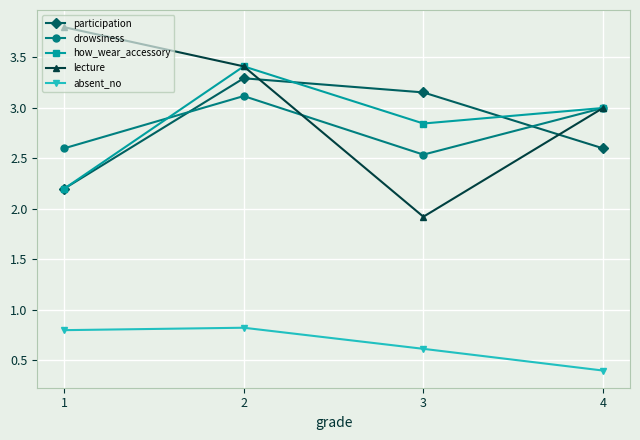

Rank the categories by drowsiness value from highest to lowest.

2, 4, 1, 3